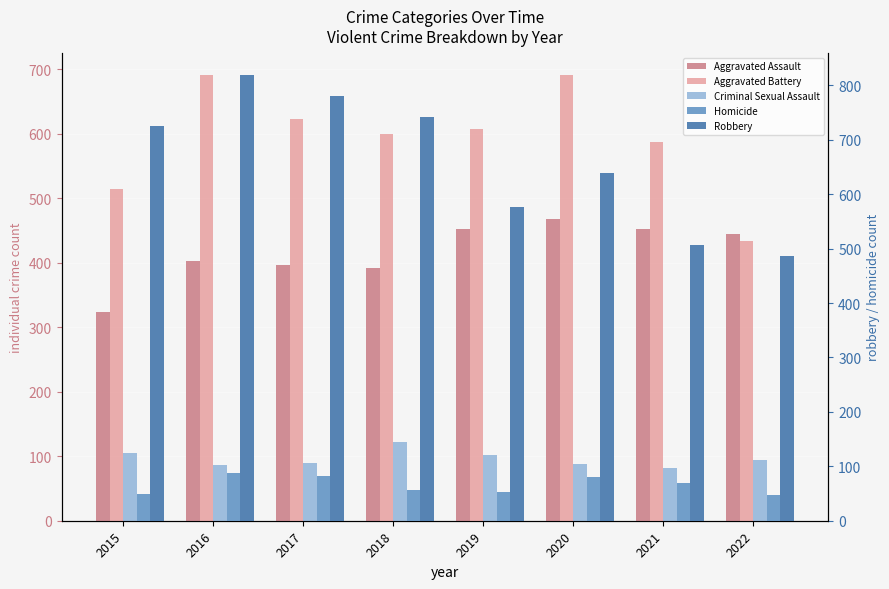

Reading right to left, extract all data points from this chart.

Aggravated Assault: 444	452	468	452	392	396	402	323
Aggravated Battery: 434	587	691	608	600	623	691	515
Criminal Sexual Assault: 94	82	88	102	122	90	87	105
Homicide: 47	69	81	53	56	82	87	50
Robbery: 487	506	639	577	741	780	819	726